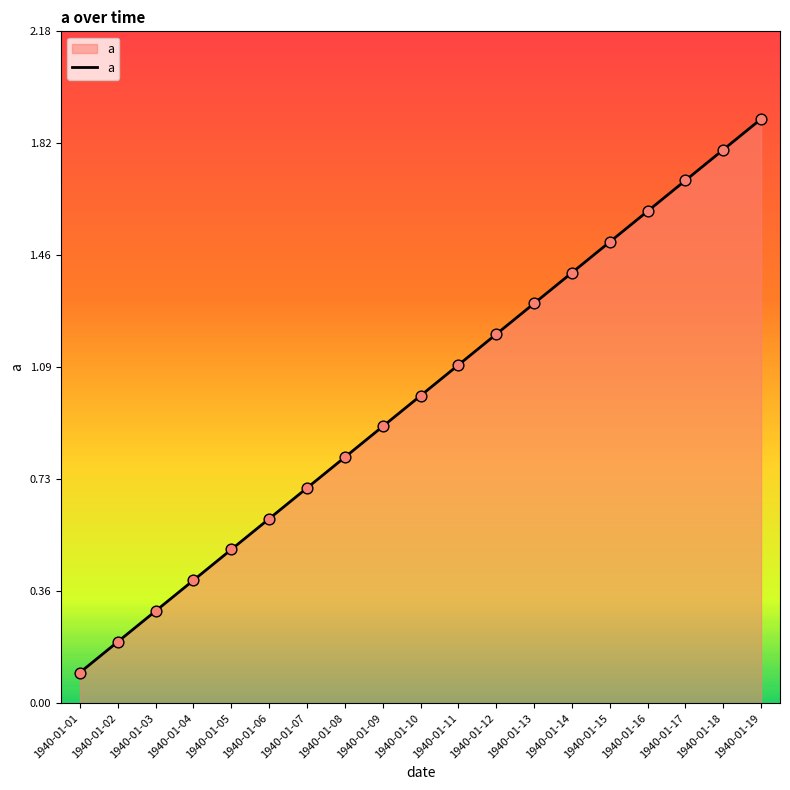

Between 1940-01-12 and 1940-01-05, which is larger?

1940-01-12